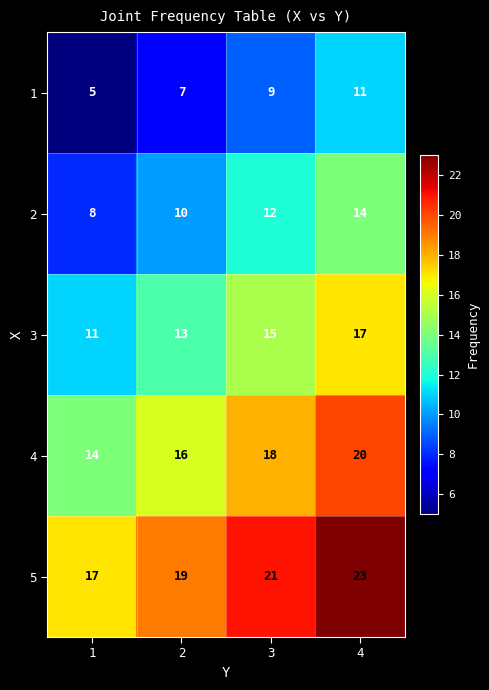

What is the total value across all series at 4?

85